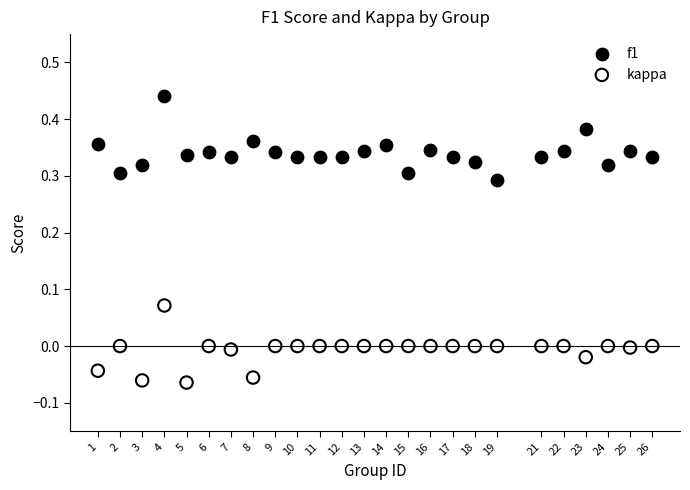

Which series contains the lowest Y value?

kappa